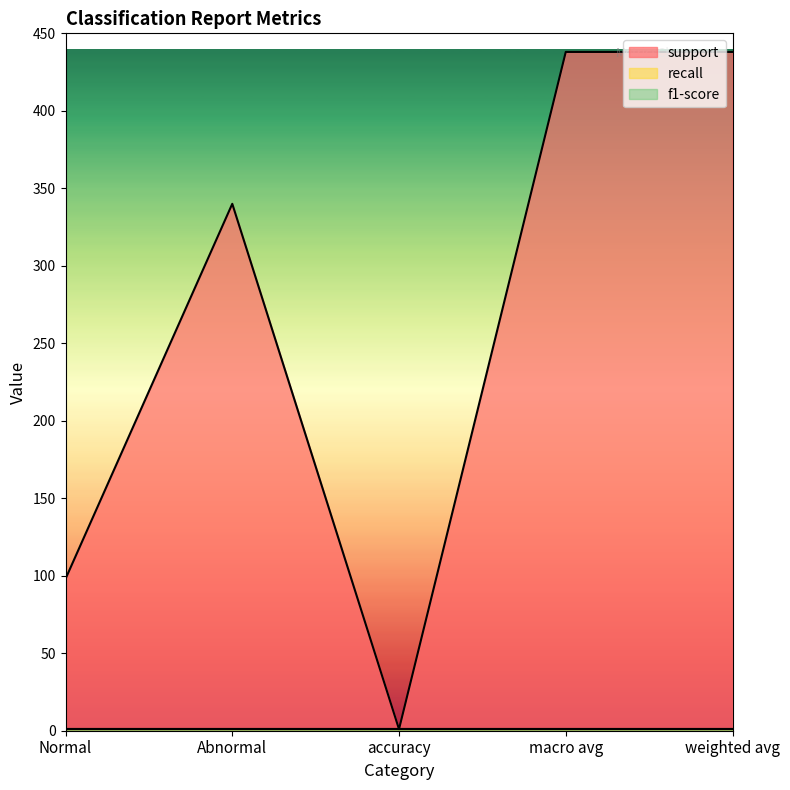

What is the value of the support point at the 1st from the left?

98